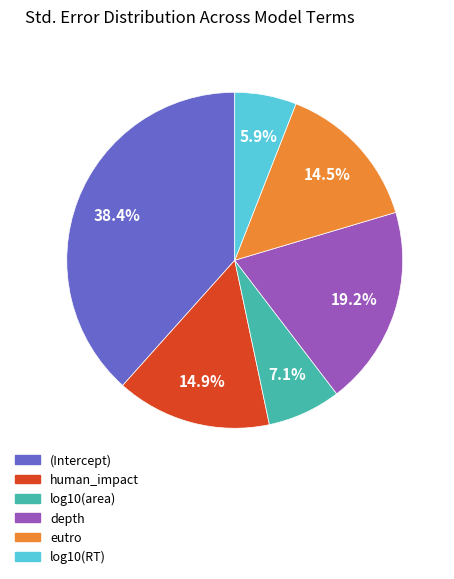

Combined, do eutro and log10(area) account for over 50%?

No